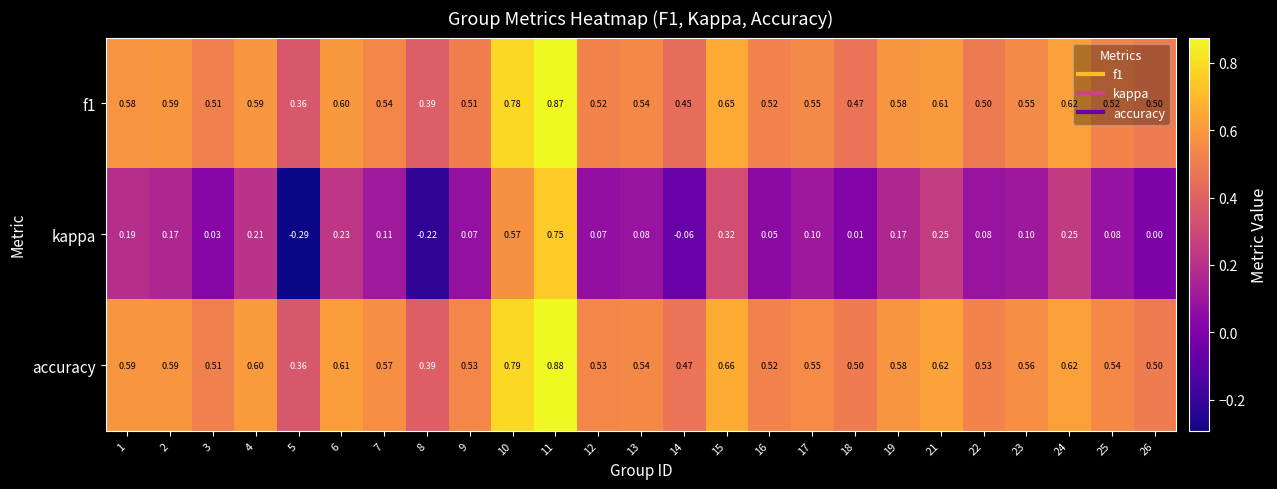

Which series has the widest spread of values?

kappa